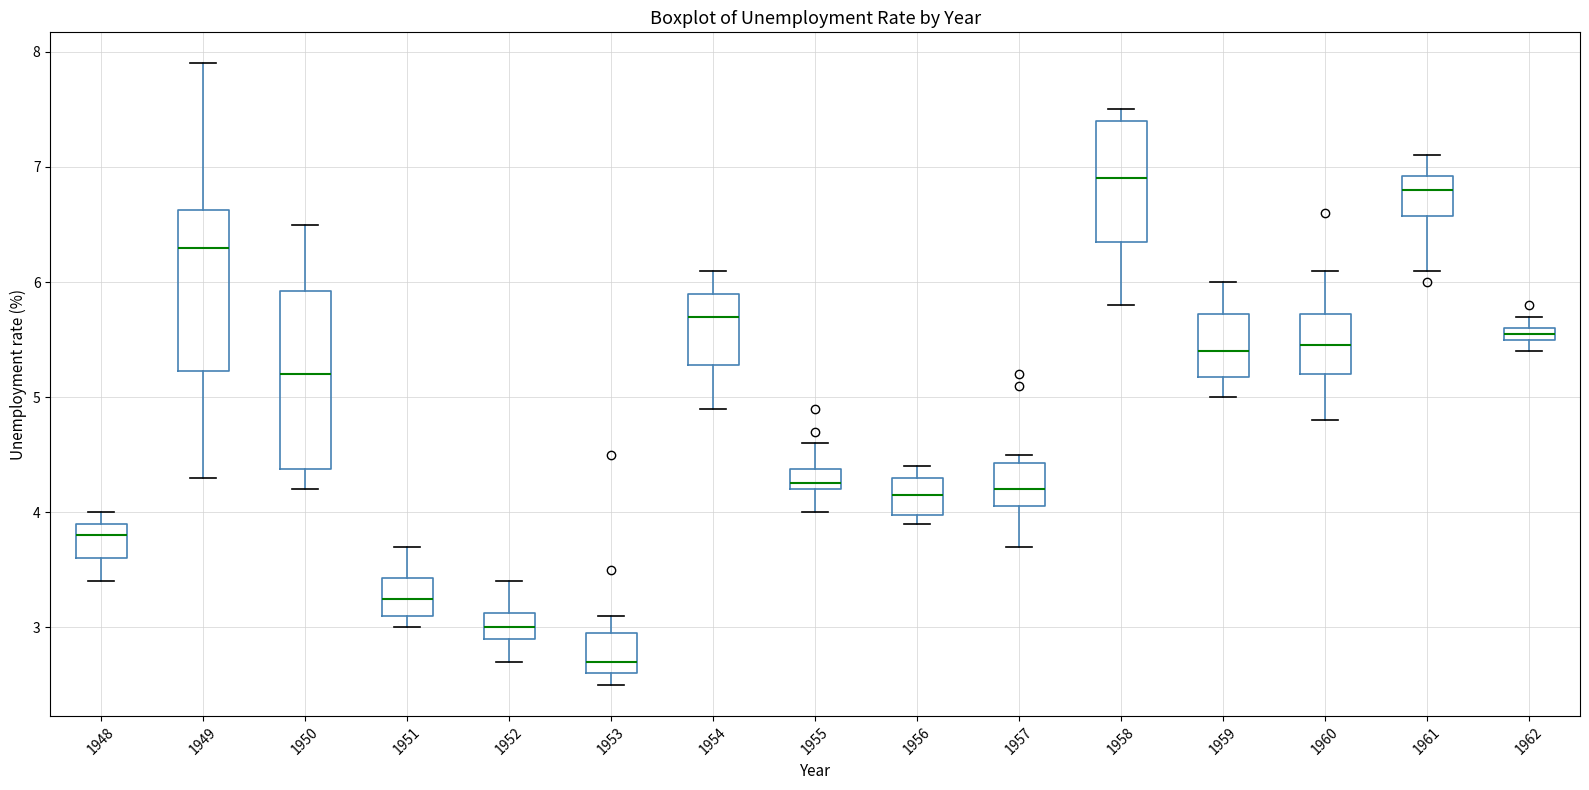

Comparing the boxes themselves (not the whiskers), which one is the tallest?

1950